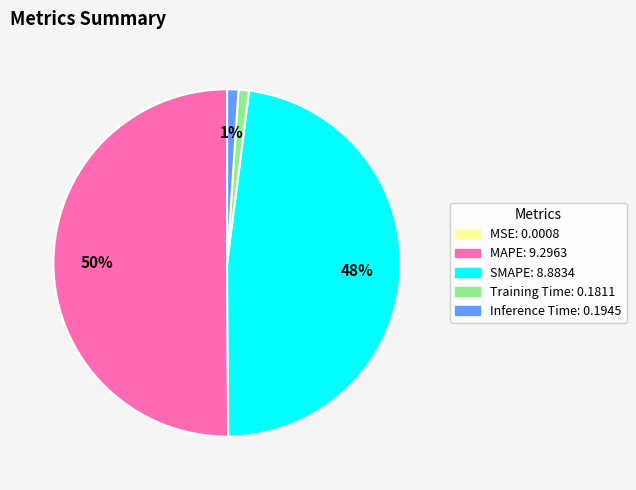

Which category has the biggest portion of the pie?

MAPE